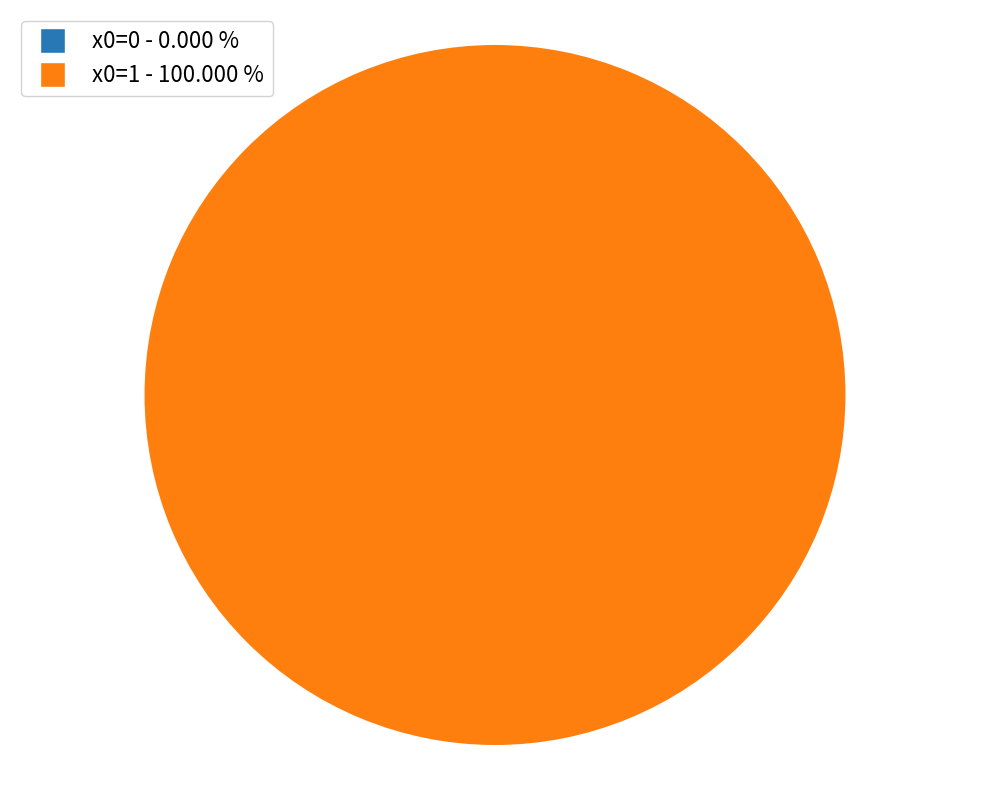

What percentage is NOT represented by 0?

100.0%